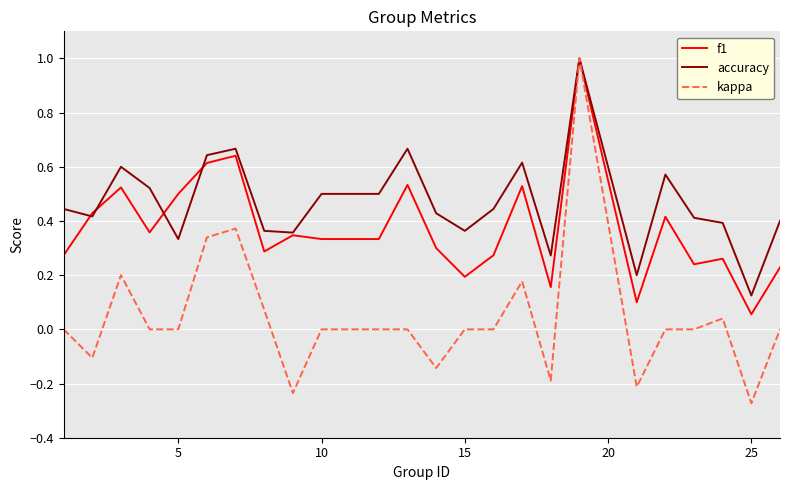

True or false: accuracy and f1 cross at least once.

True